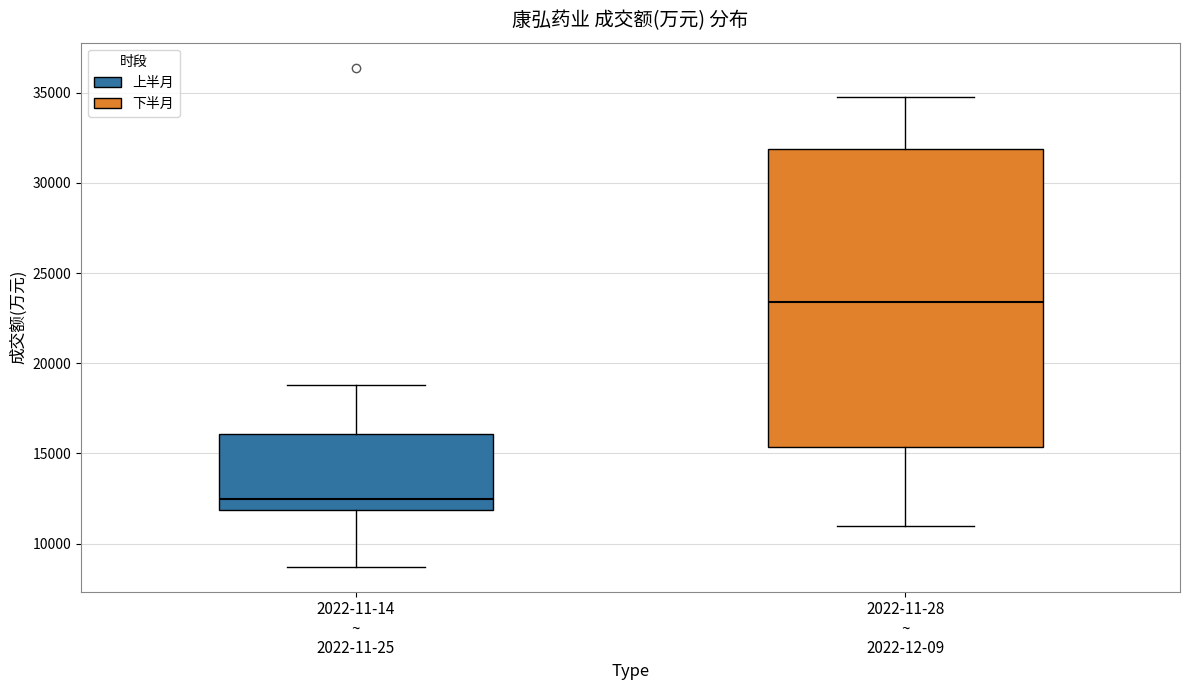

Reading left to right, read every box against the y-axis: the position of its median line, the range the box covers, and the ends of its whiskers. The values are not printed on the chart, so give them approximately, as read against the axis.

2022-11-14 ~ 2022-11-25: median 12500, box 12000 to 16000, whiskers 8500 to 19000
2022-11-28 ~ 2022-12-09: median 23500, box 15500 to 32000, whiskers 11000 to 34500